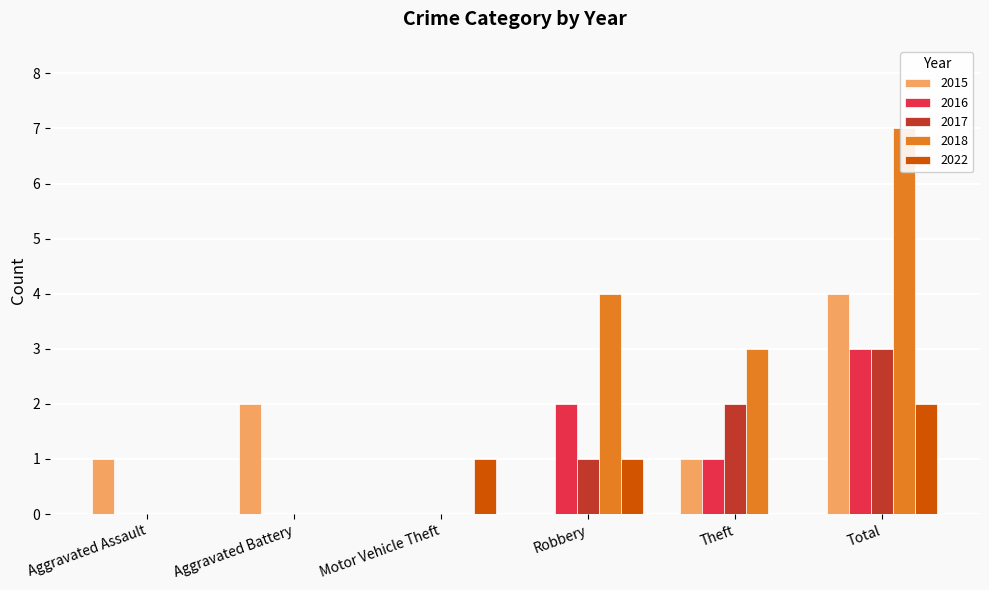

The 2017 series shows 2 at Theft. True or false?

True